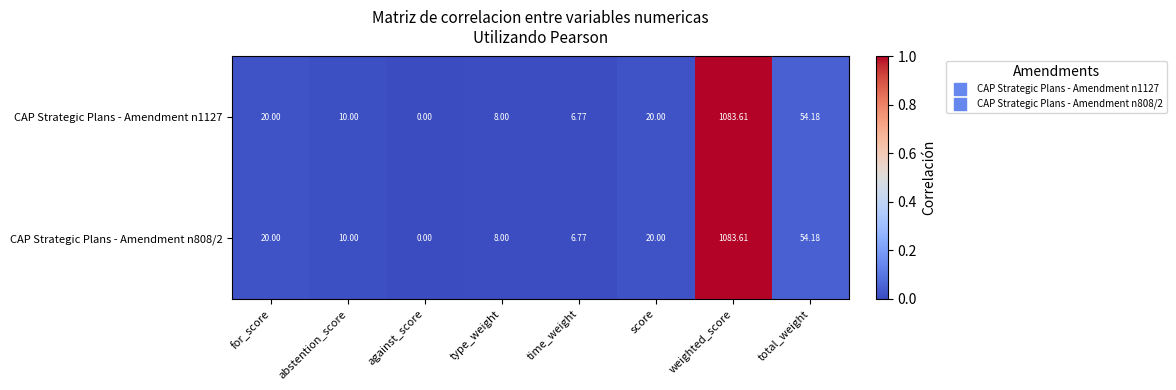

At which category is the sum across all series the highest?

weighted_score